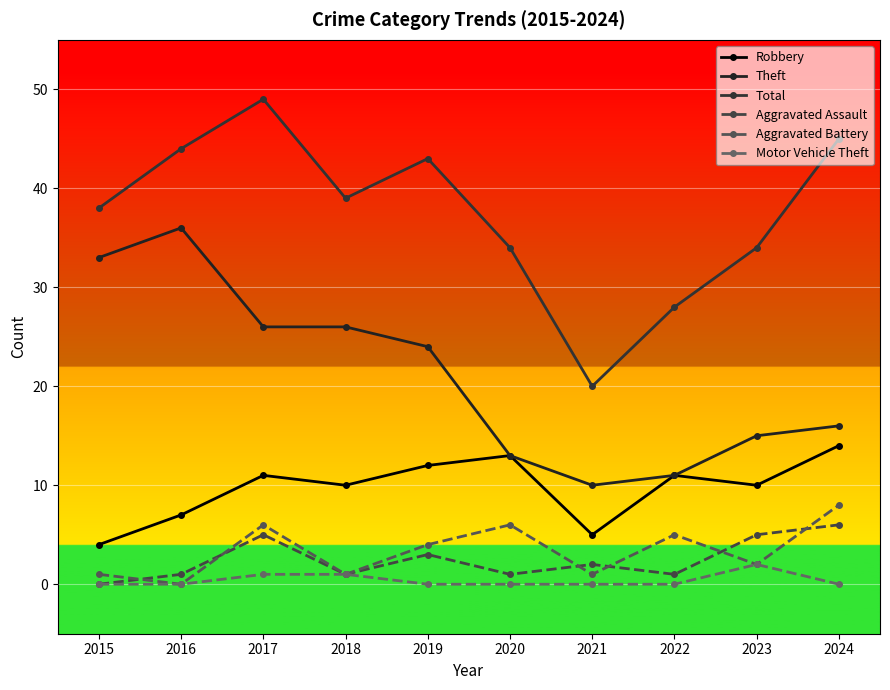

What is the value of the Robbery point at the 10th from the left?

14